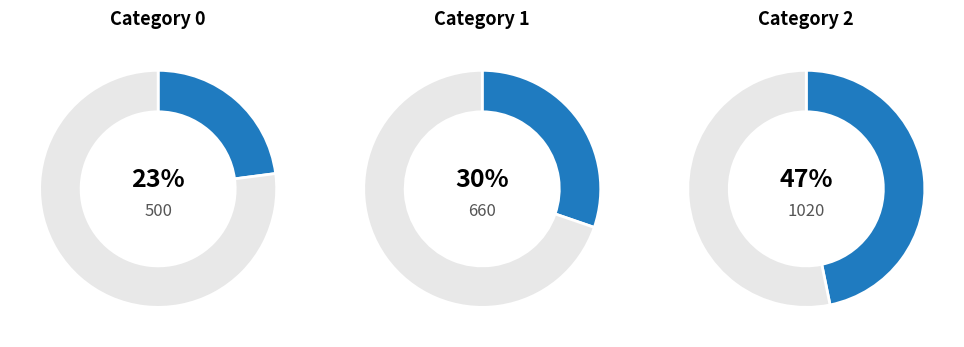

The 1 slice represents 41% of the pie. True or false?

False